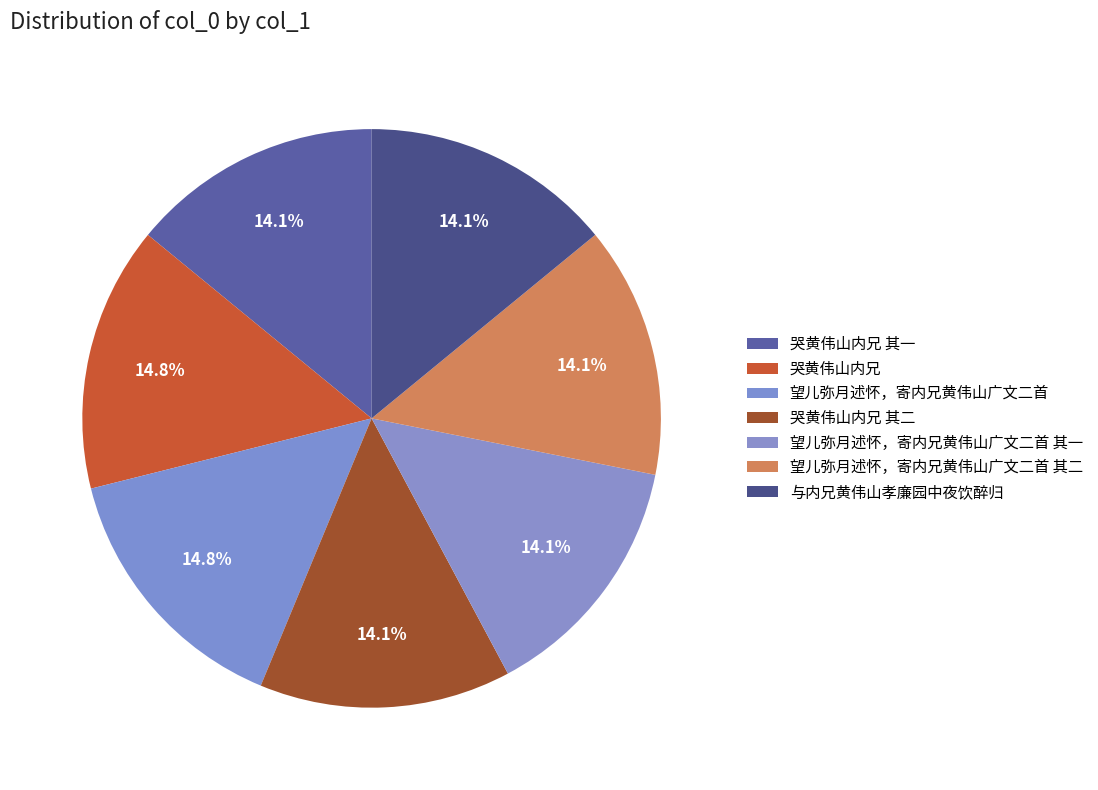

How many segments does this pie chart have?

7